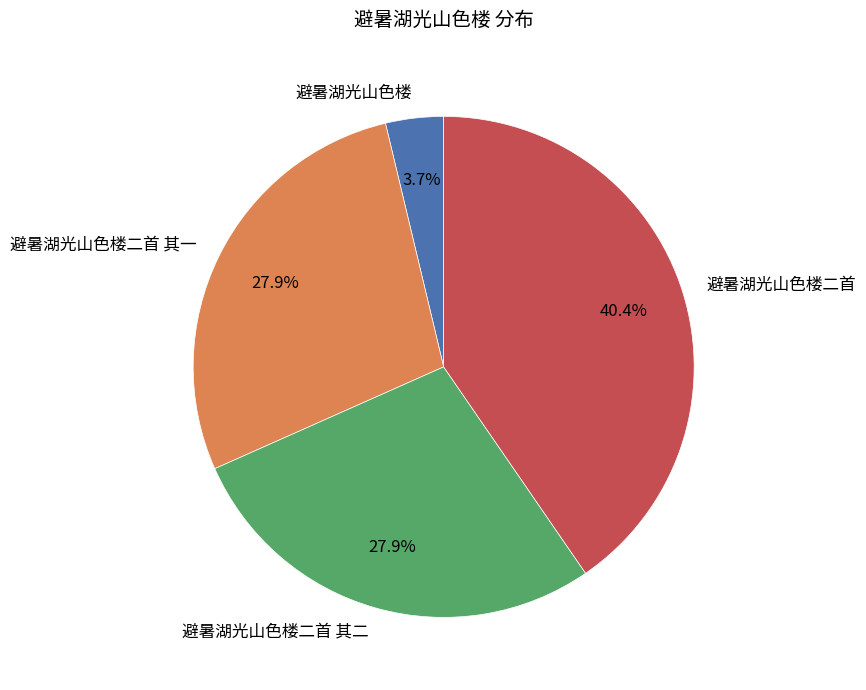

The 避暑湖光山色楼二首 其一 slice represents 28% of the pie. True or false?

True